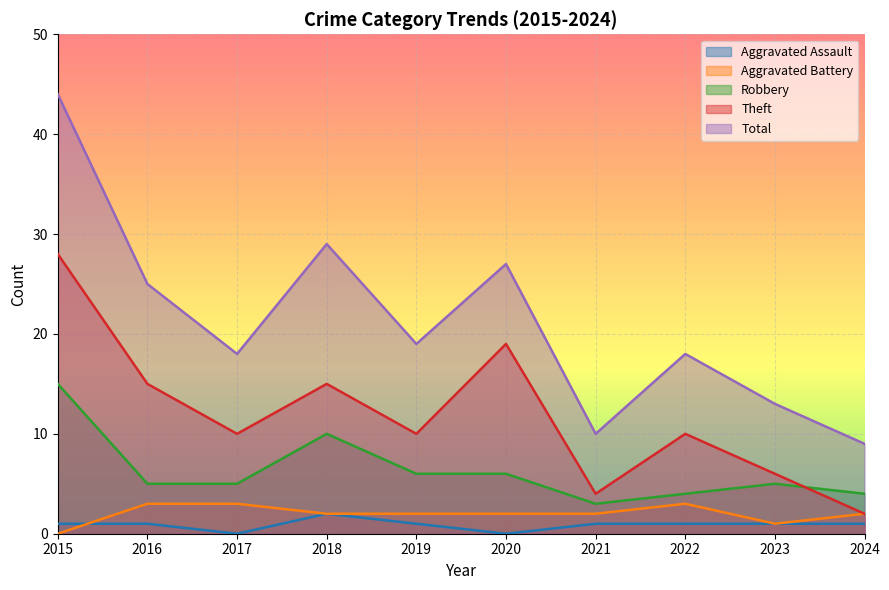

In Theft, how many points are higher than both neighbors (excluding endpoints)?

3